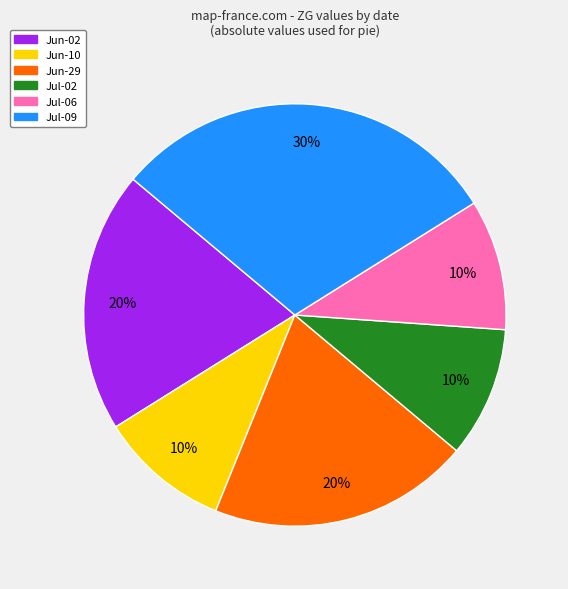

Which slice is the largest?

Jul-09